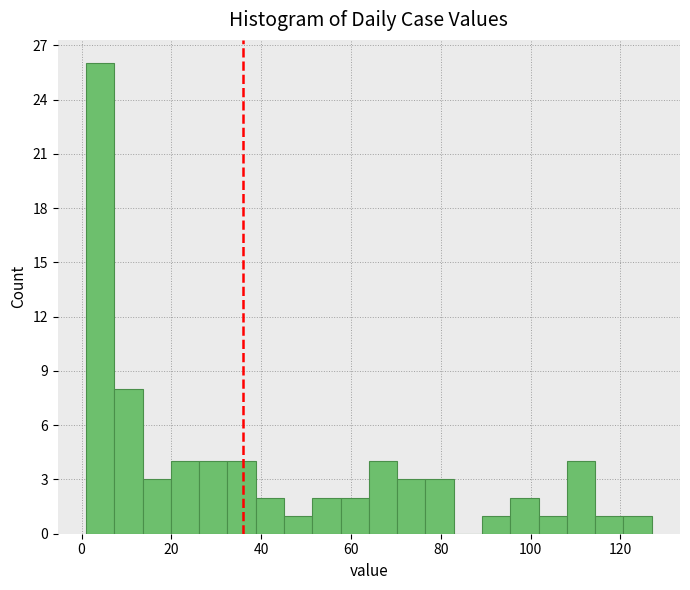

Around what value on the x-axis is the tallest bar? Give the approximate position of its centre, as read against the axis.

4